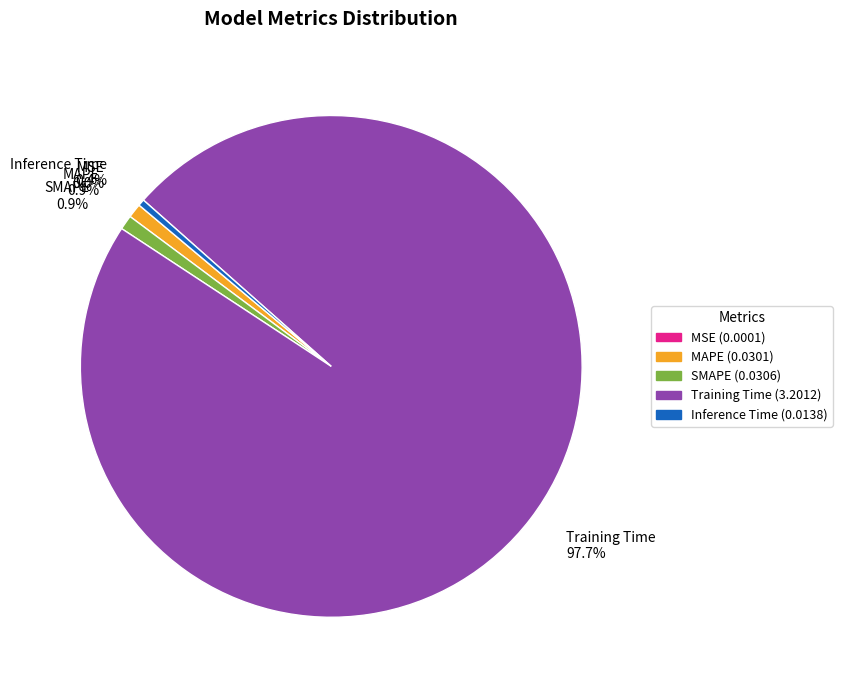

To the nearest percent, what portion does SMAPE represent?

1%